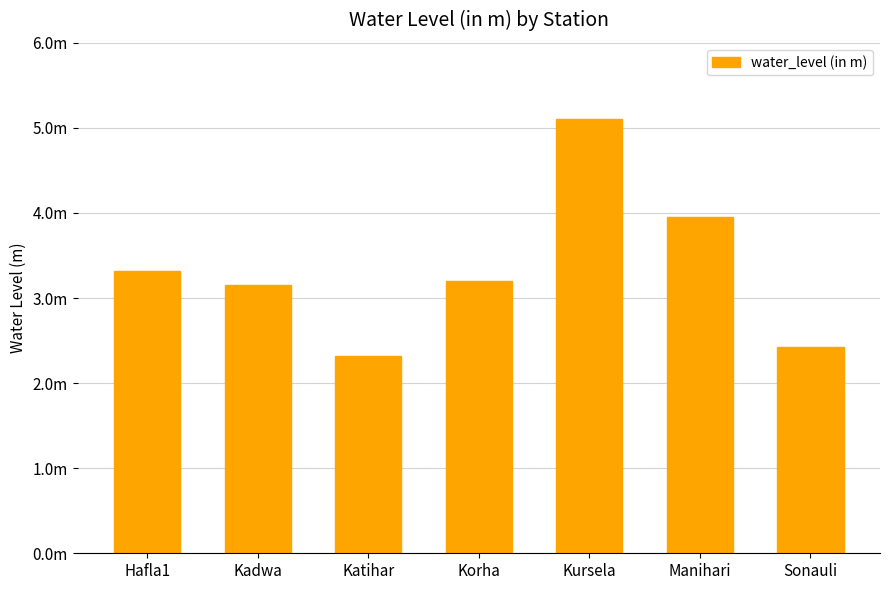

Are the bars horizontal?

No